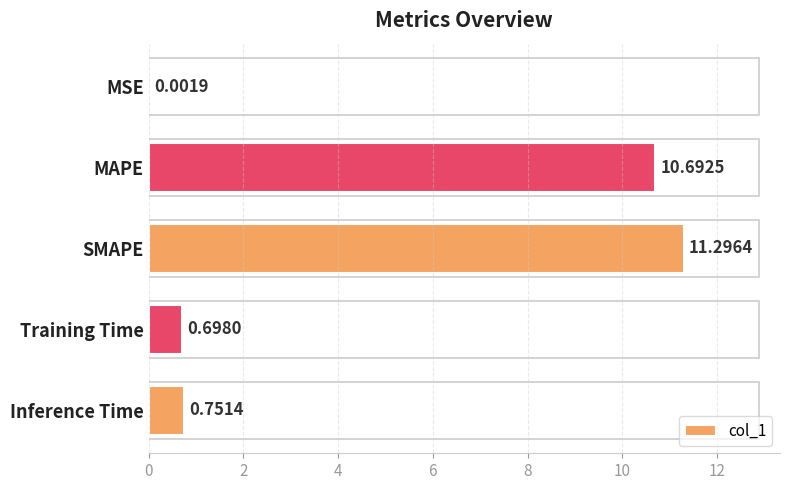

What is the sum of the values at MAPE and MSE?

10.7